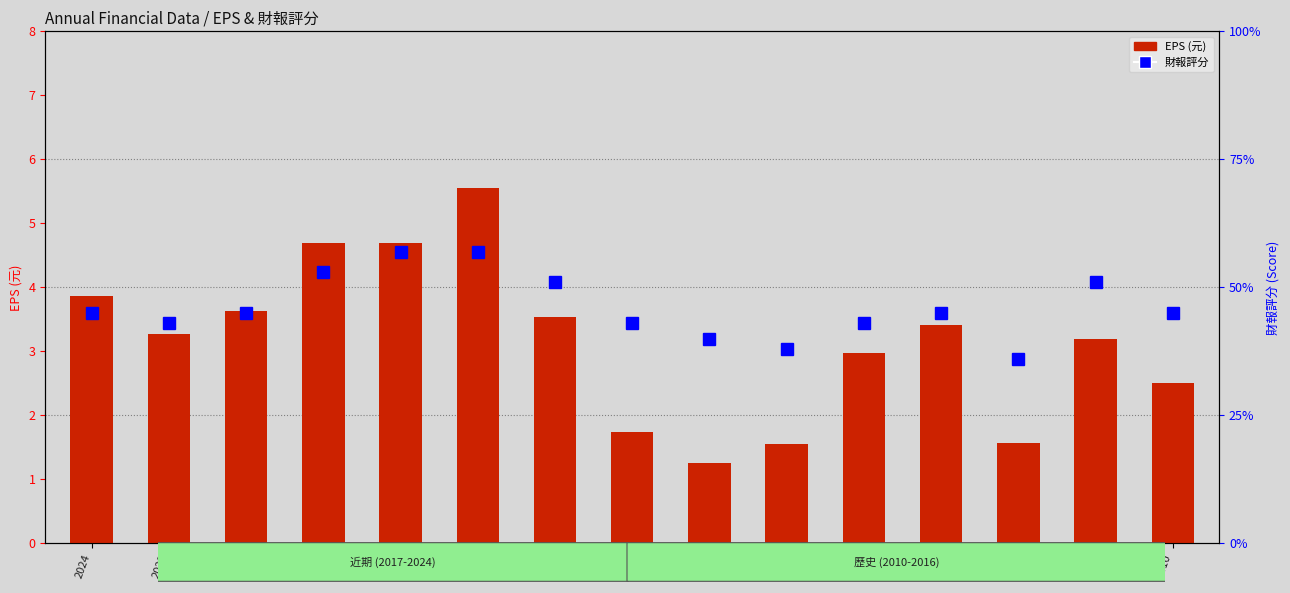

Rank the series by their average value, from lowest to highest.

EPS (元), 財報評分